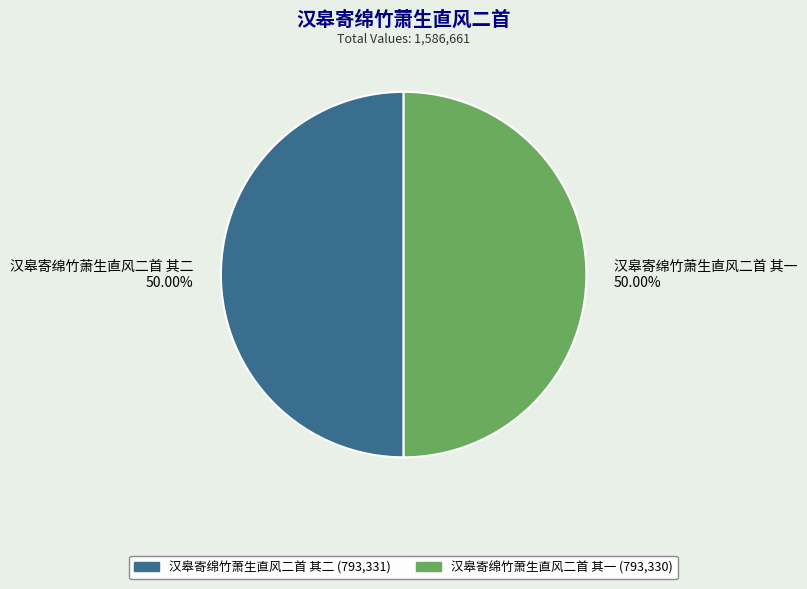

Combined, what portion of the pie is 汉皋寄绵竹萧生直风二首 其二 and 汉皋寄绵竹萧生直风二首 其一?

100.0%